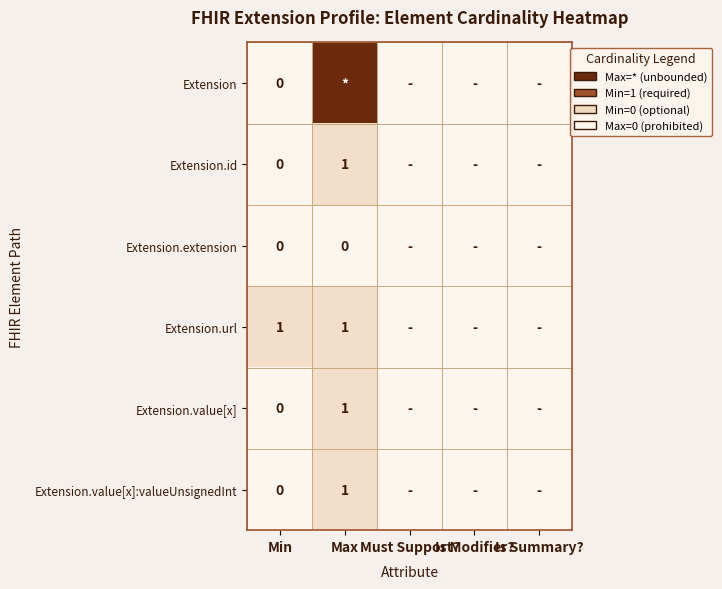

Is the value of Extension.extension at Is Modifier? greater than the value of Extension.id at Must Support??

No